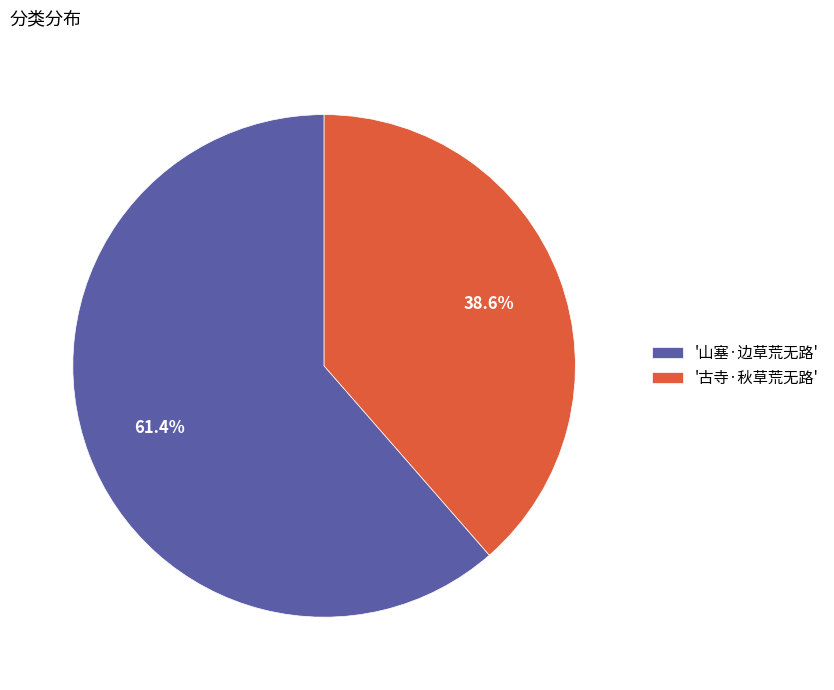

Combined, what portion of the pie is '古寺·秋草荒无路' and '山塞·边草荒无路'?

100.0%